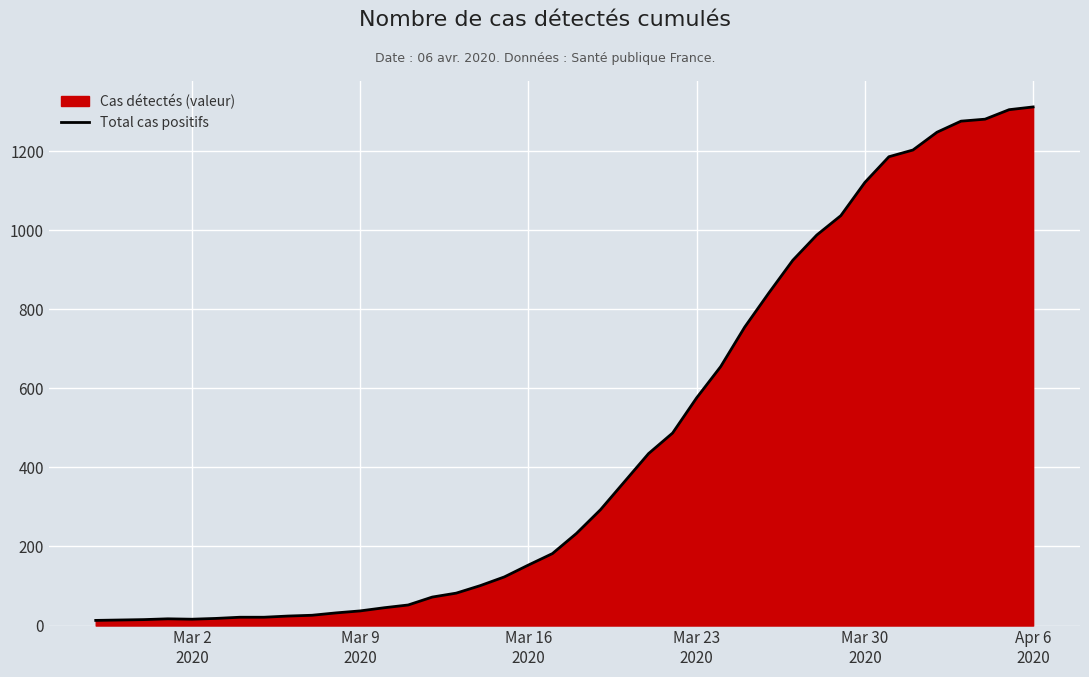

What is the greatest value displayed?

1312